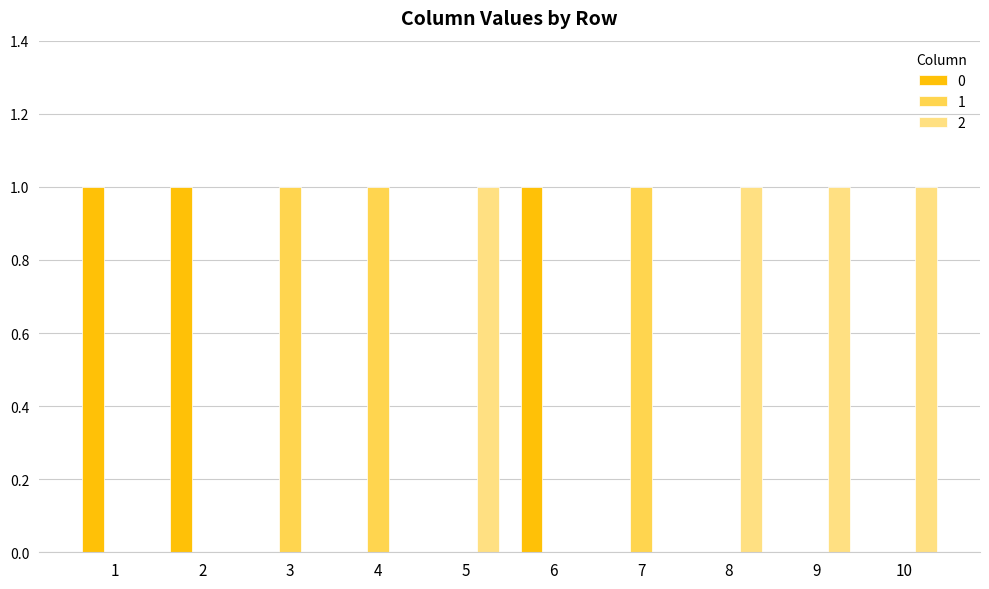

The 0 series shows 1 at 3. True or false?

False